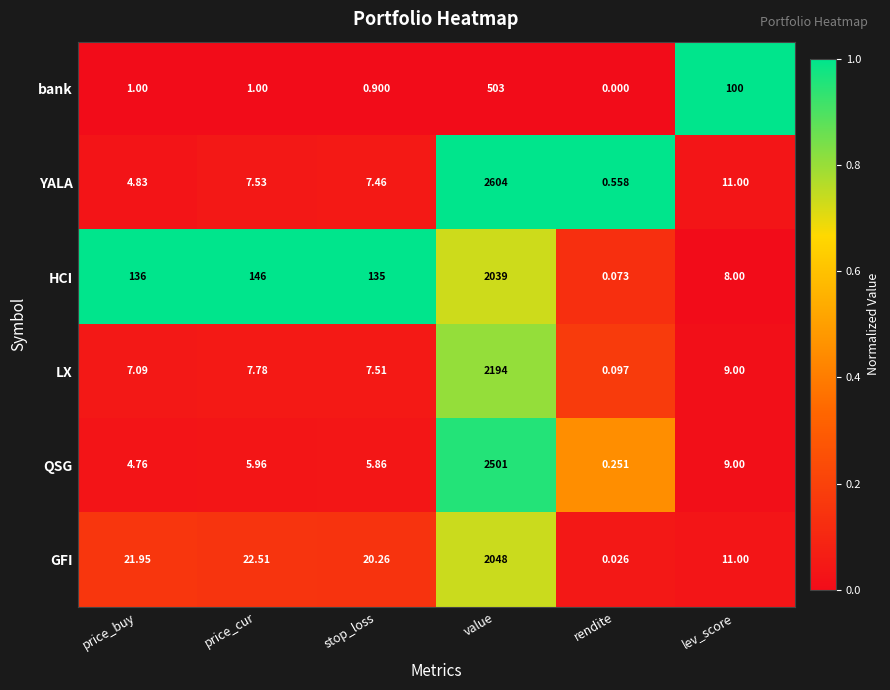

Which label corresponds to the smallest value in the chart?

rendite